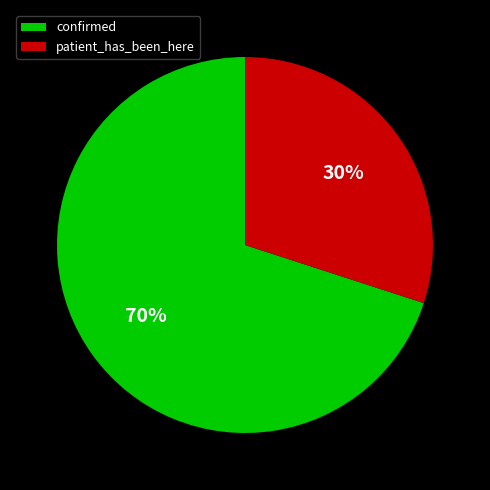

What percentage is the patient_has_been_here slice, to the nearest percent?

30%